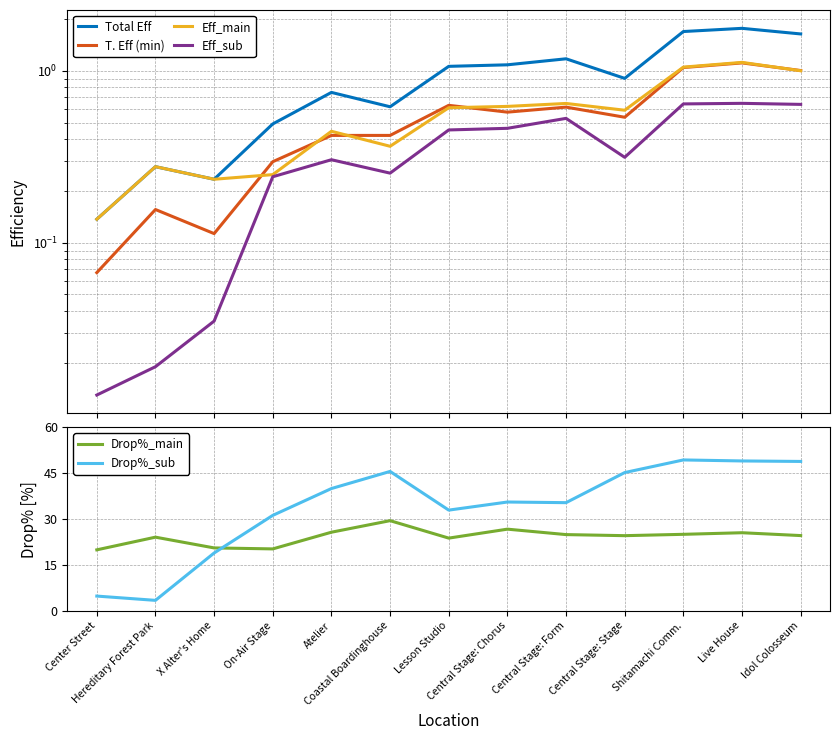

How many lines are shown in the chart?

6